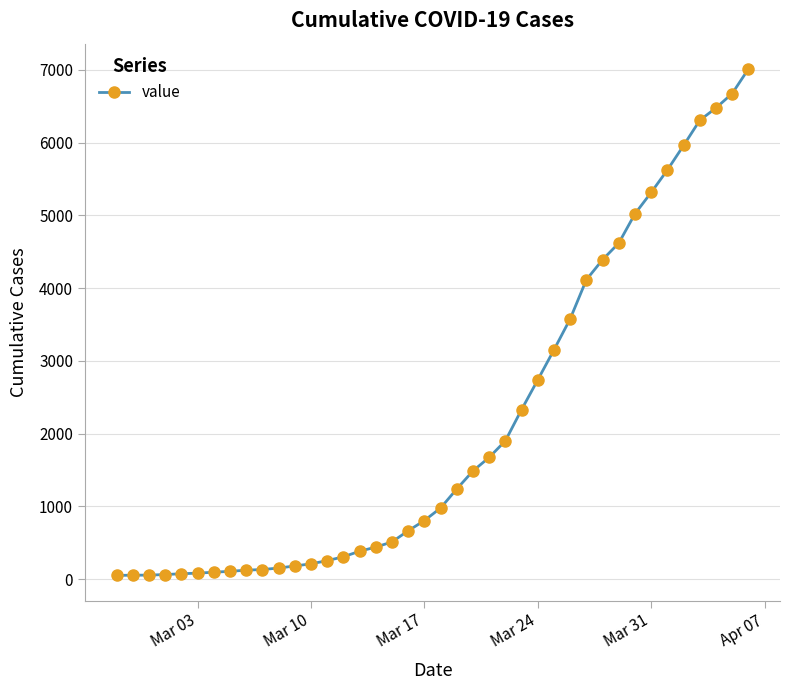

What is the sum of all values?

85336